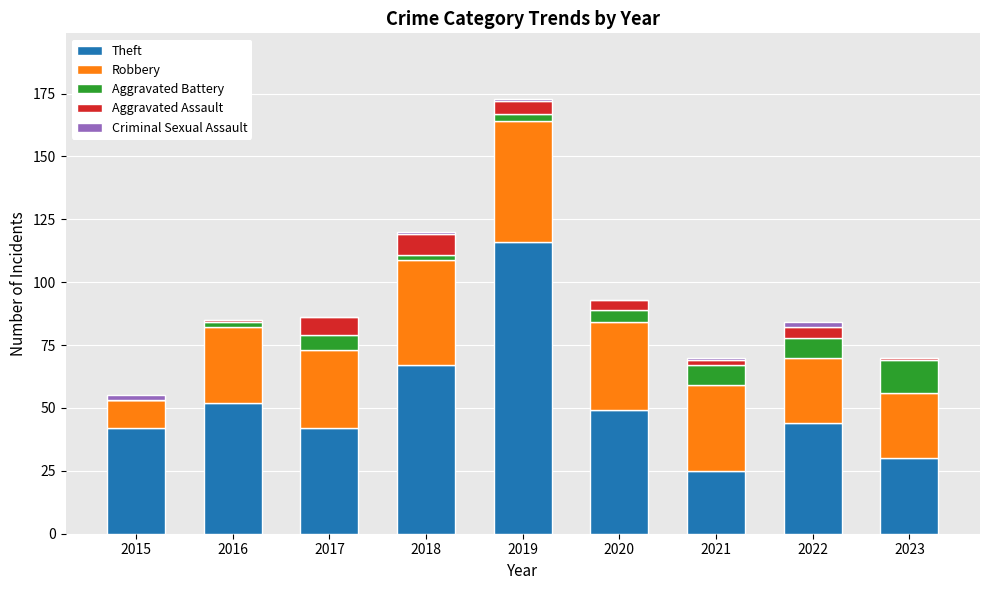

At which category is the sum across all series the highest?

2019